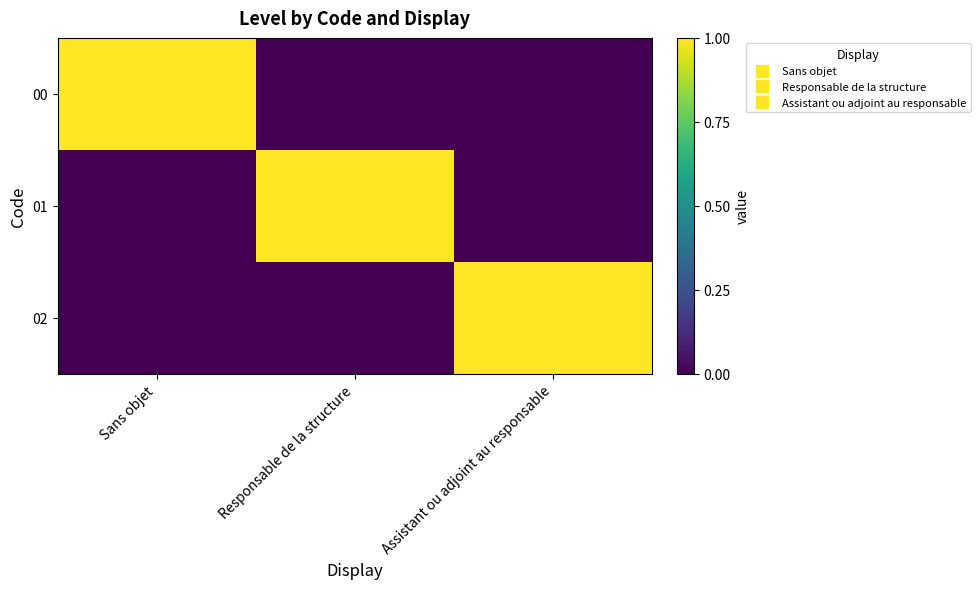

How many series are shown in this chart?

3